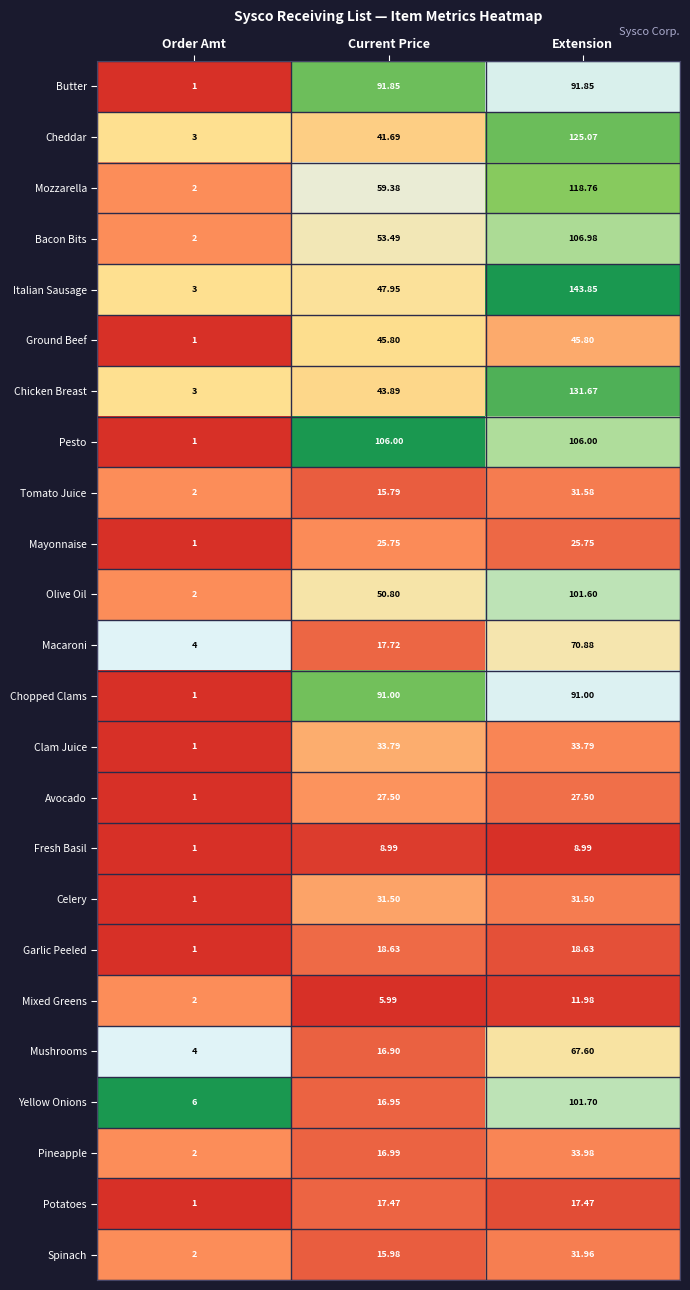

At which label does Butter first exceed 91?

Current Price